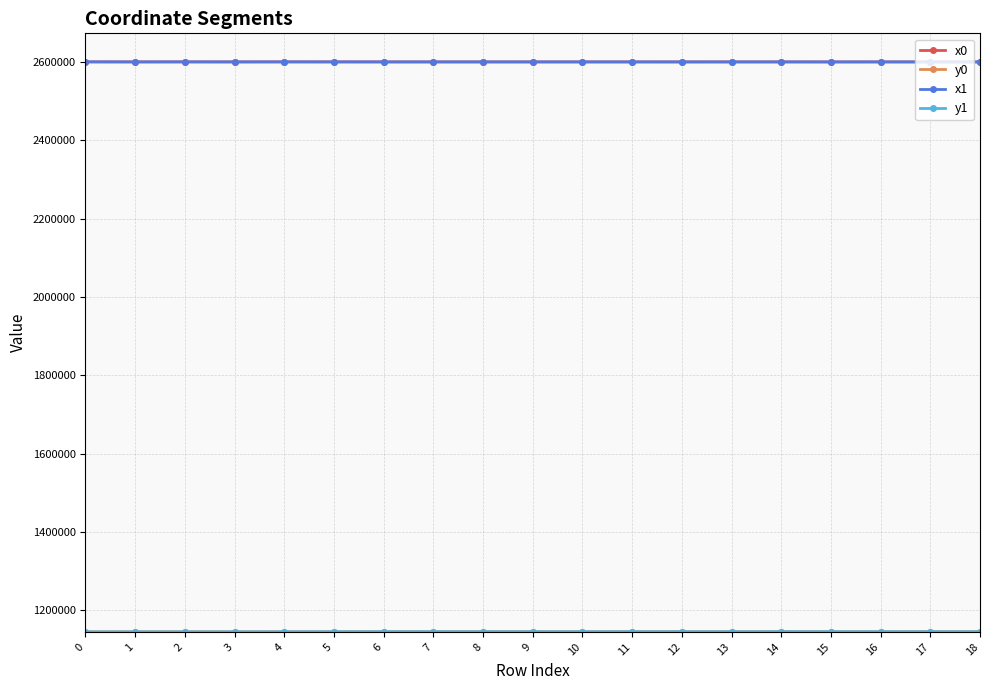

What is the difference between the highest and lowest values at 17?

1455453.9